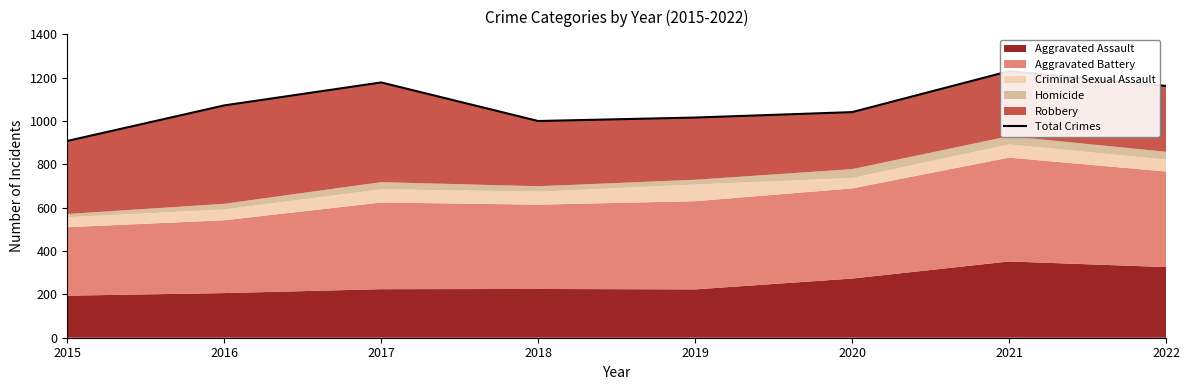

What is the approximate value at 2022, to the nearest 10?

1160